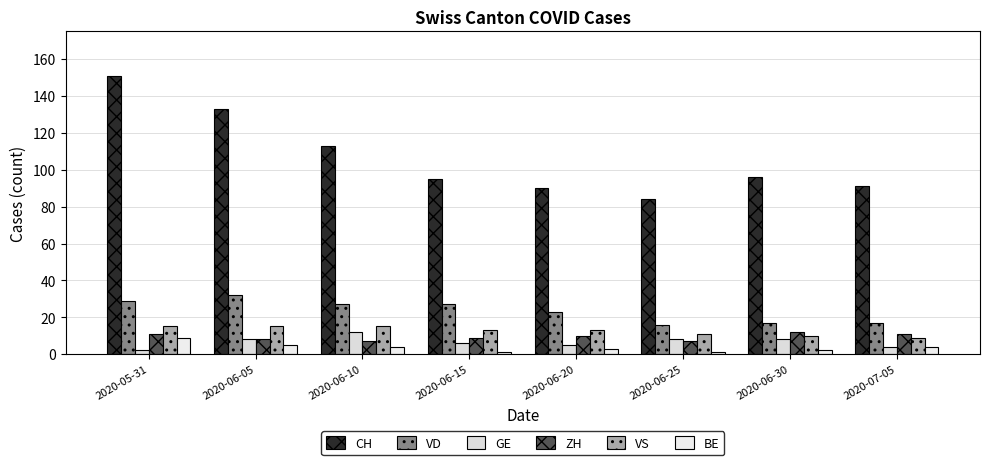

Reading right to left, extract all data points from this chart.

CH: 2020-07-05=91	2020-06-30=96	2020-06-25=84	2020-06-20=90	2020-06-15=95	2020-06-10=113	2020-06-05=133	2020-05-31=151
VD: 2020-07-05=17	2020-06-30=17	2020-06-25=16	2020-06-20=23	2020-06-15=27	2020-06-10=27	2020-06-05=32	2020-05-31=29
GE: 2020-07-05=4	2020-06-30=8	2020-06-25=8	2020-06-20=5	2020-06-15=6	2020-06-10=12	2020-06-05=8	2020-05-31=2
ZH: 2020-07-05=11	2020-06-30=12	2020-06-25=7	2020-06-20=10	2020-06-15=9	2020-06-10=7	2020-06-05=8	2020-05-31=11
VS: 2020-07-05=9	2020-06-30=10	2020-06-25=11	2020-06-20=13	2020-06-15=13	2020-06-10=15	2020-06-05=15	2020-05-31=15
BE: 2020-07-05=4	2020-06-30=2	2020-06-25=1	2020-06-20=3	2020-06-15=1	2020-06-10=4	2020-06-05=5	2020-05-31=9